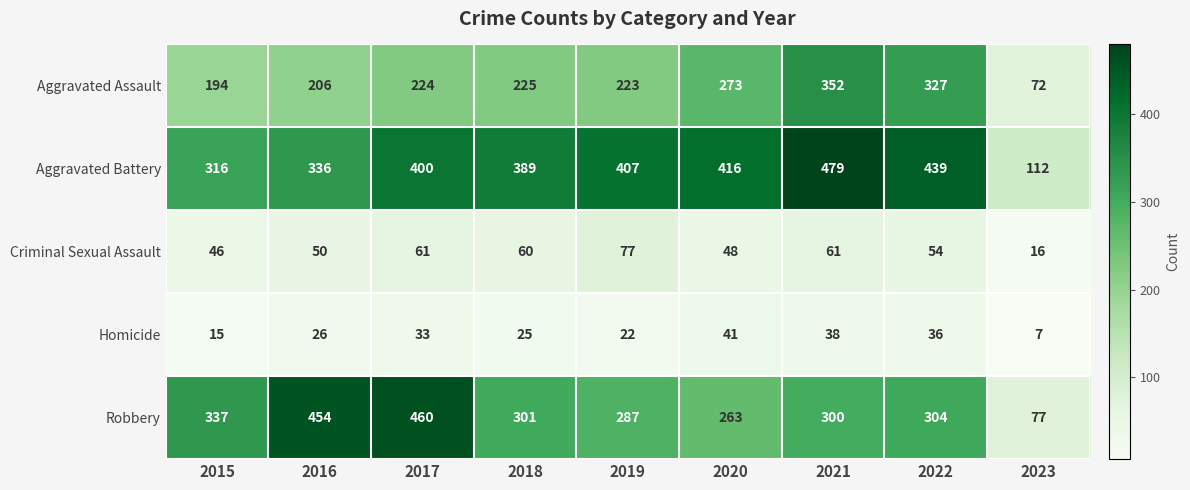

At how many categories does at least one series exceed 160?

8